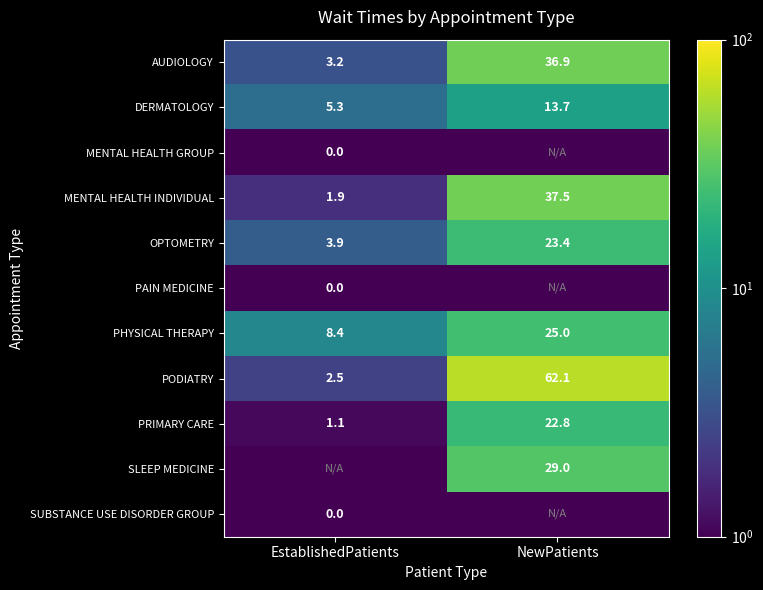

Where does the PODIATRY series first go above 62?

NewPatients